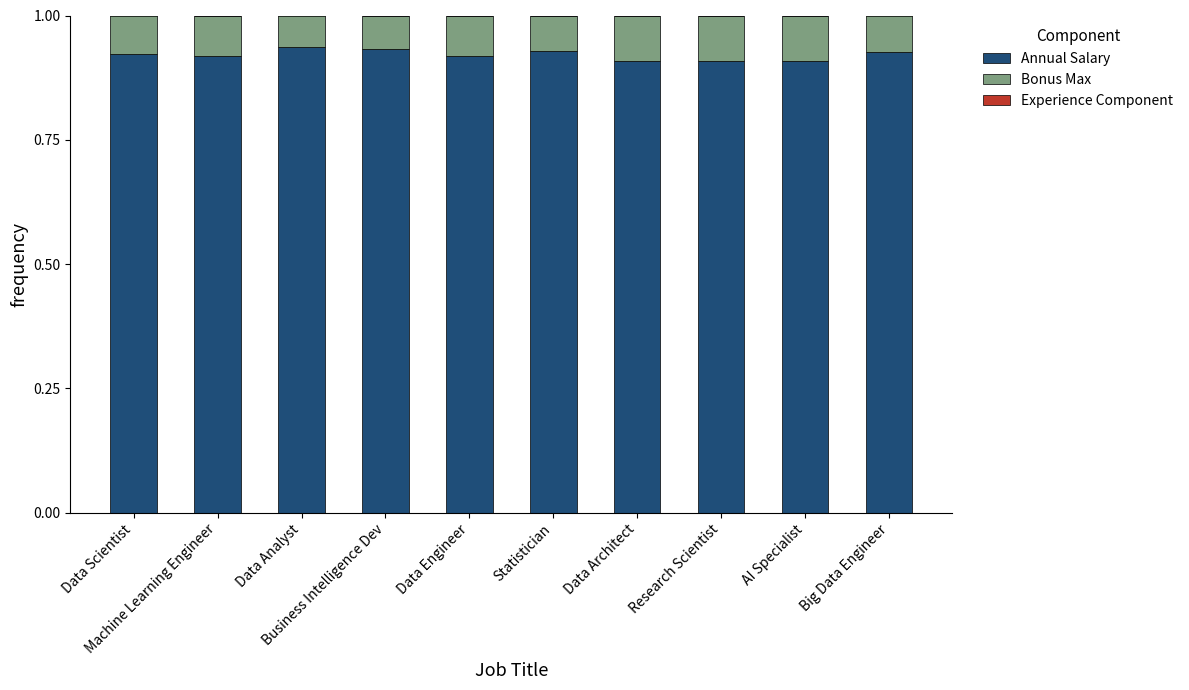

What is the sum of all Annual Salary values?

9.2